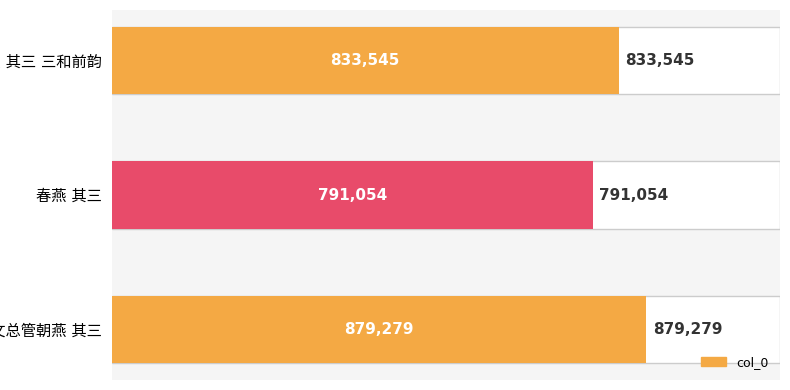

List the labels in order of value, largest first.

2, 0, 1